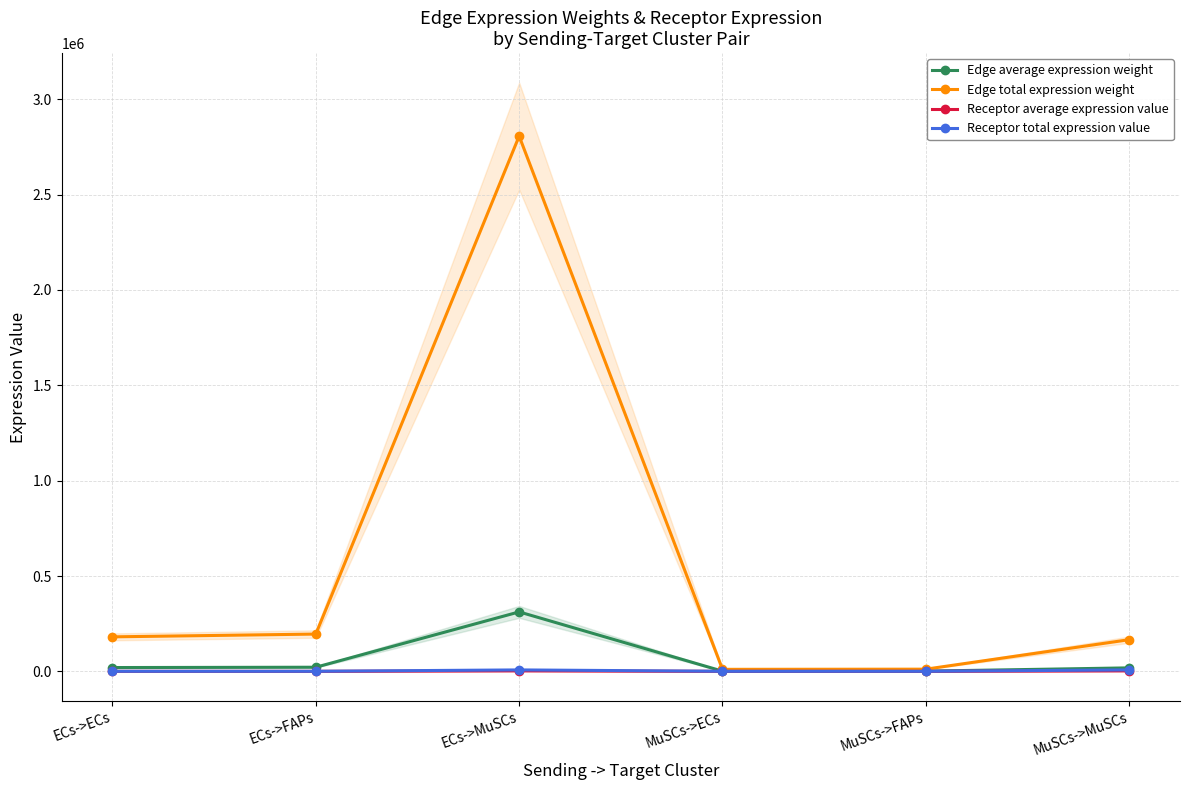

Is this an area chart (filled region under the line)?

No